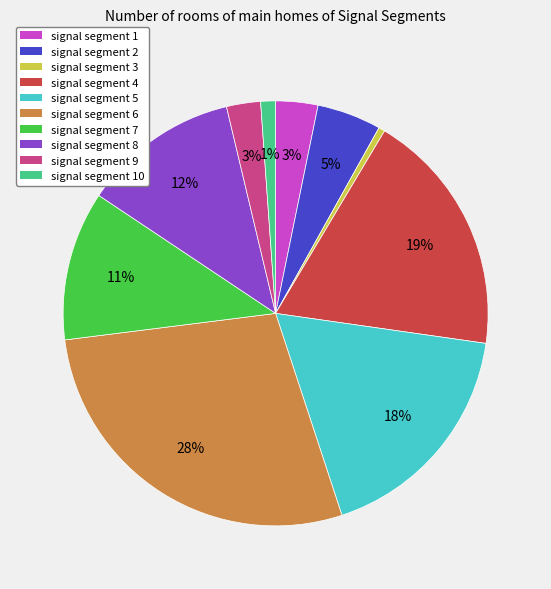

To the nearest percent, what is the difference between the largest and smallest slice percentages?

28%